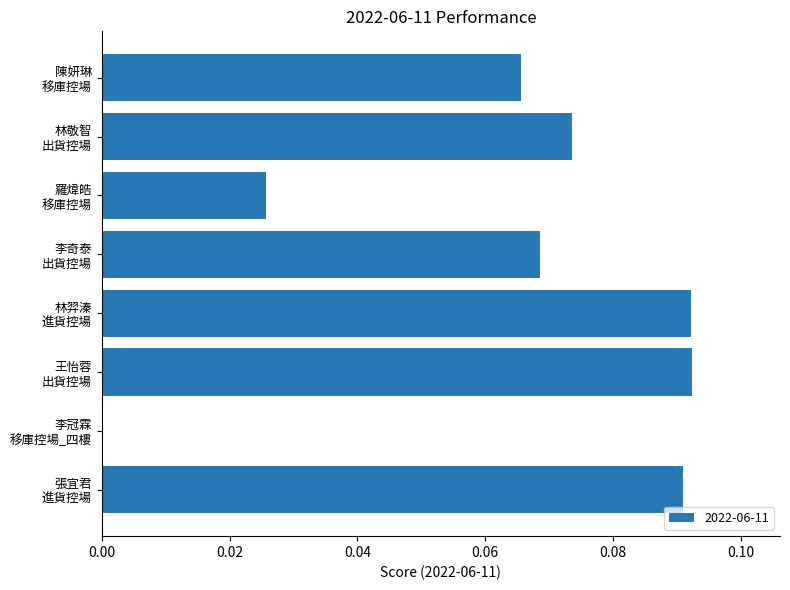

Count the values in the range 0 to 1.

8